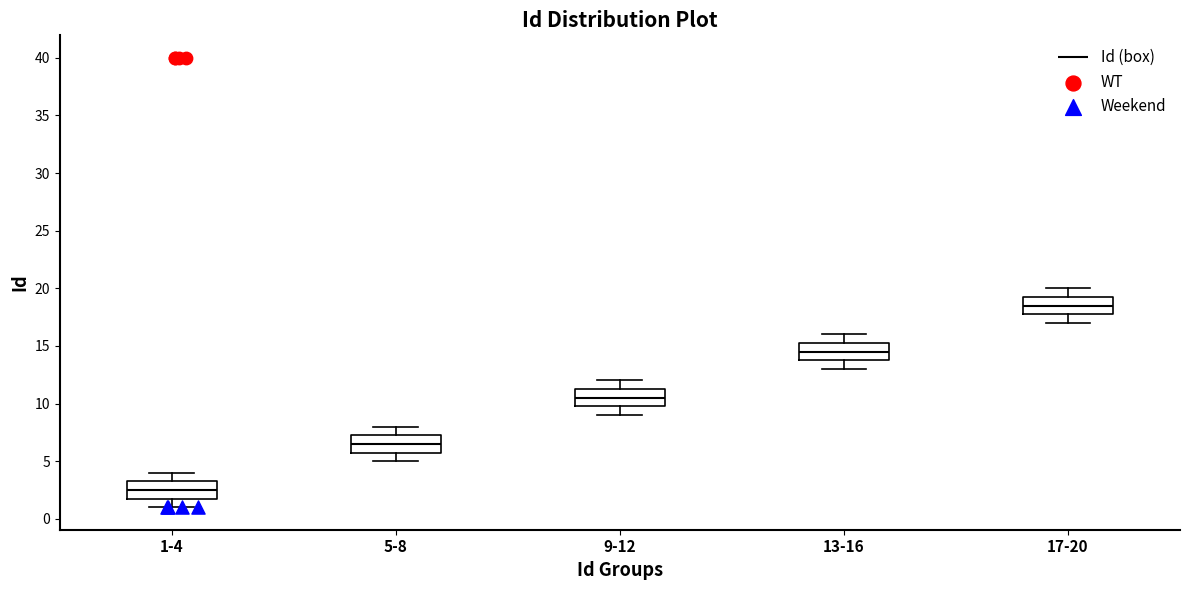

Which box's median line is the lowest?

1-4